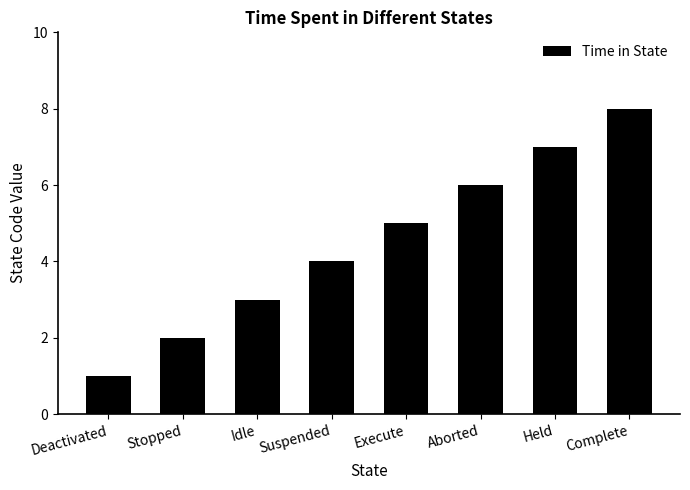

How many bars are there in total?

8